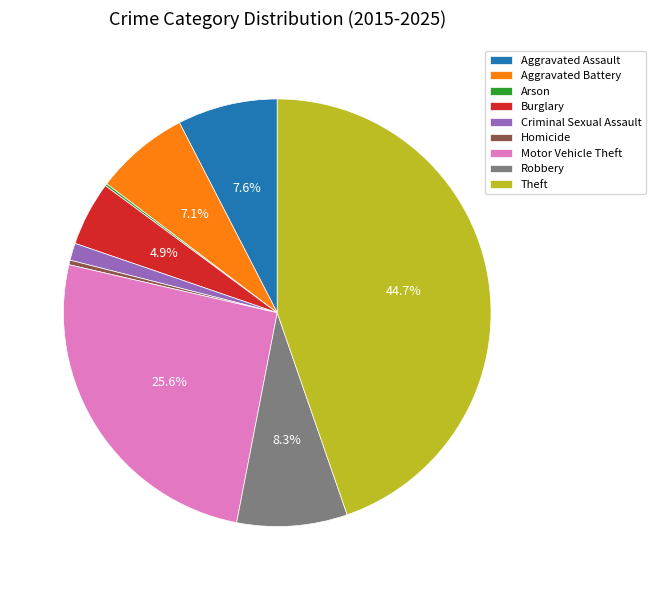

Between Robbery and Burglary, which is larger?

Robbery